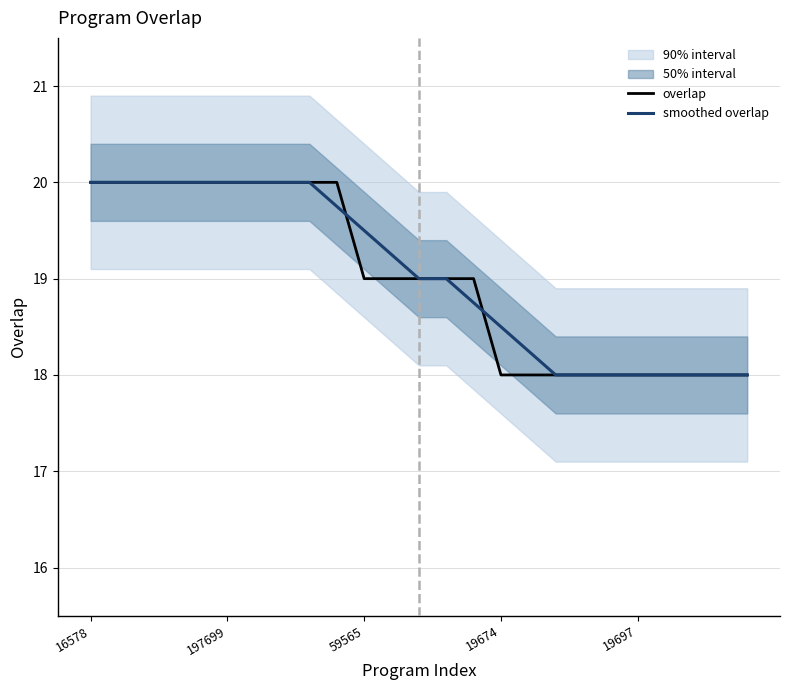

How many categories are shown in the chart?

25